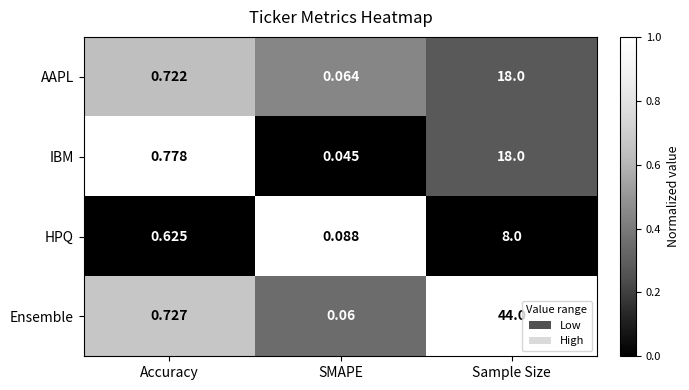

Is the value of Ensemble at Sample Size greater than the value of HPQ at Accuracy?

Yes